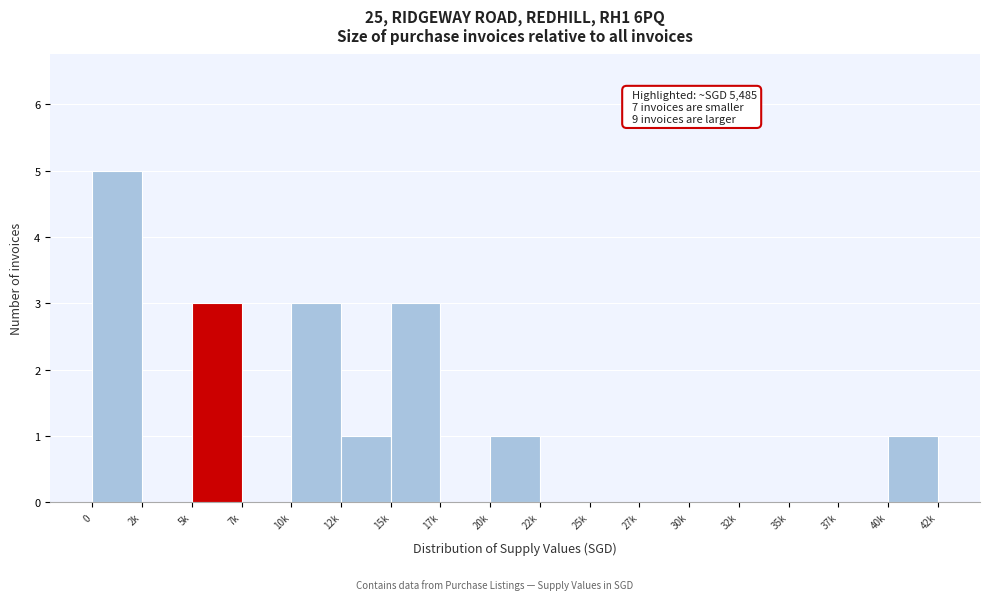

Reading left to right, transcribe all the data shown in this chart.

0=5	2k=0	5k=3	7k=0	10k=3	12k=1	15k=3	17k=0	20k=1	22k=0	25k=0	27k=0	30k=0	32k=0	35k=0	37k=0	40k=1